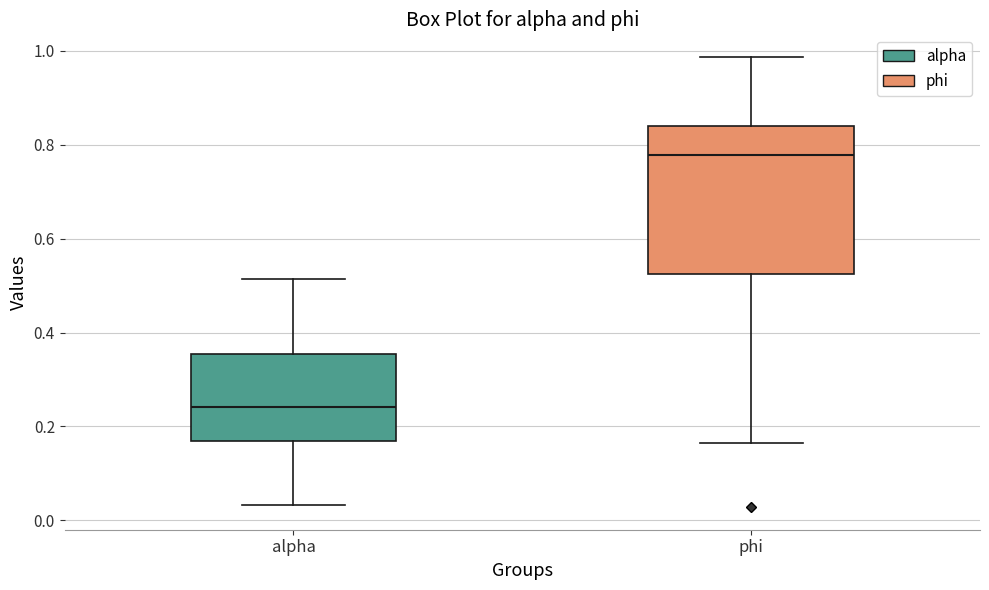

Which box has the highest median line?

phi